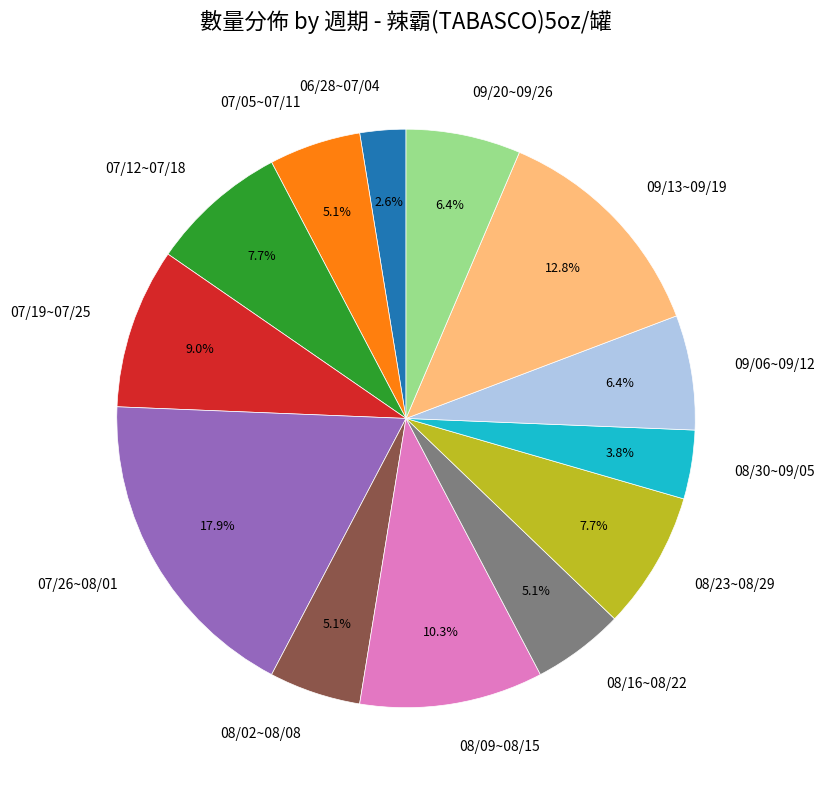

Count the number of slices in the pie.

13